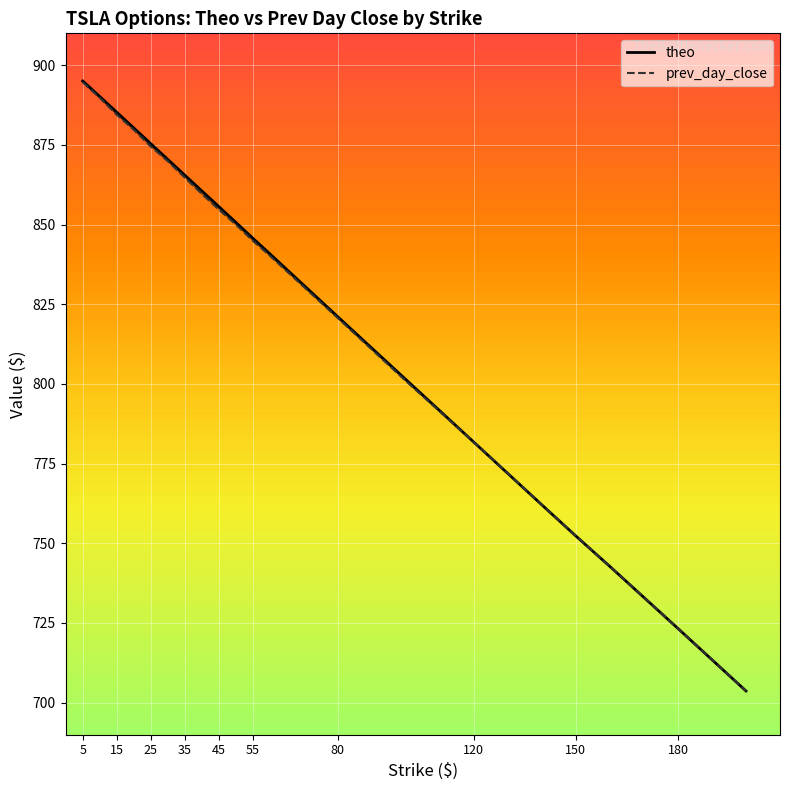

Which series has the largest range (max minus min)?

theo